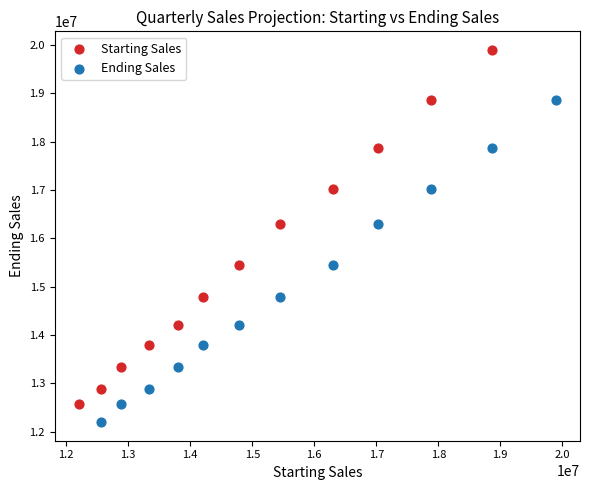

Which series has the widest spread of Y values?

Starting Sales